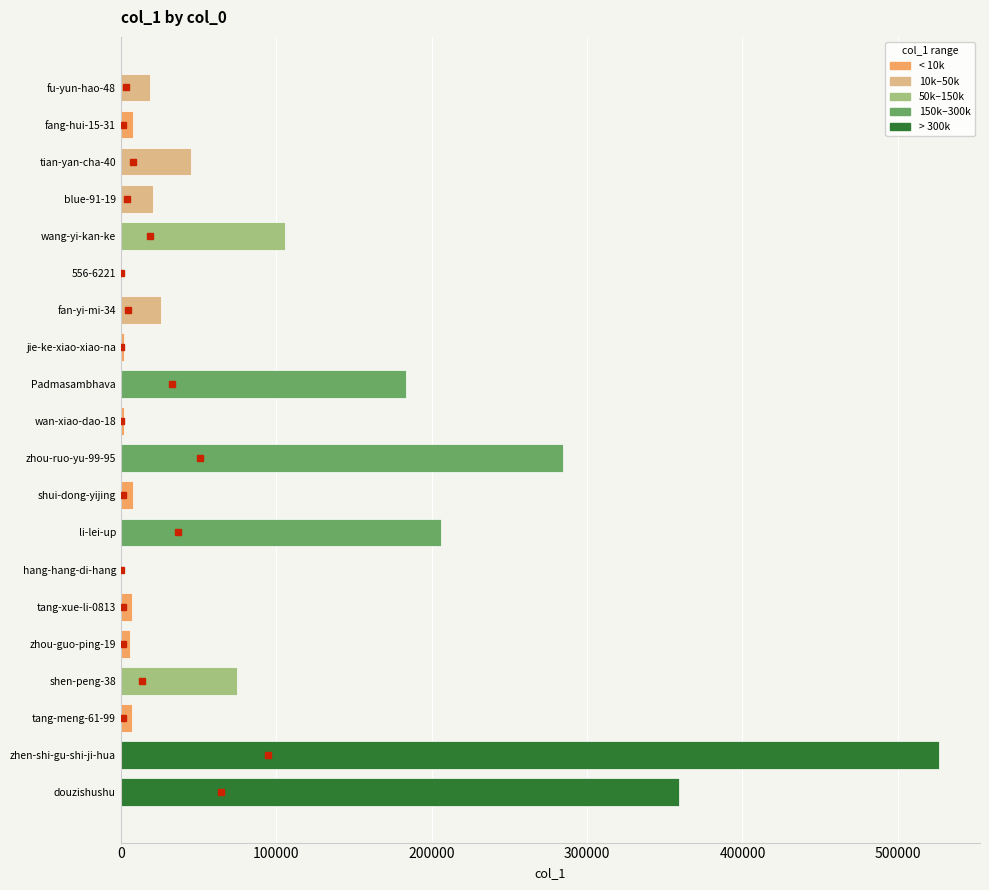

The value at Padmasambhava is 44394. True or false?

False